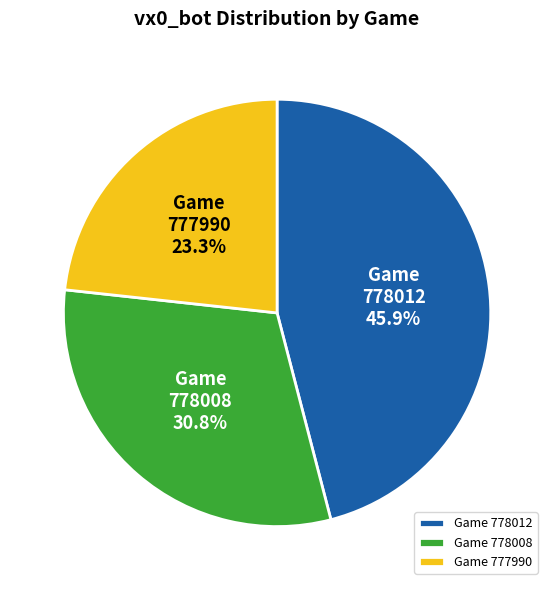

Rank the categories by value from lowest to highest.

Game 777990, Game 778008, Game 778012